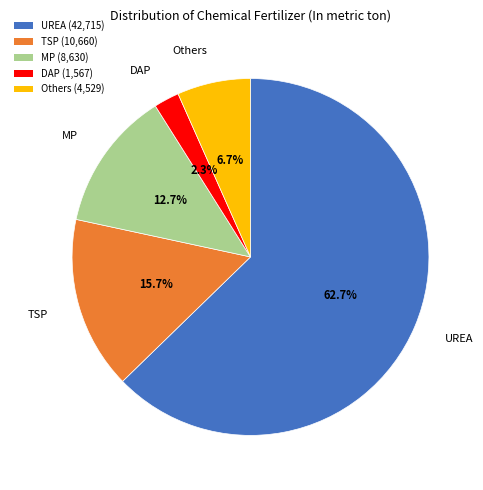

Rank the categories by value from highest to lowest.

UREA, TSP, MP, Others, DAP